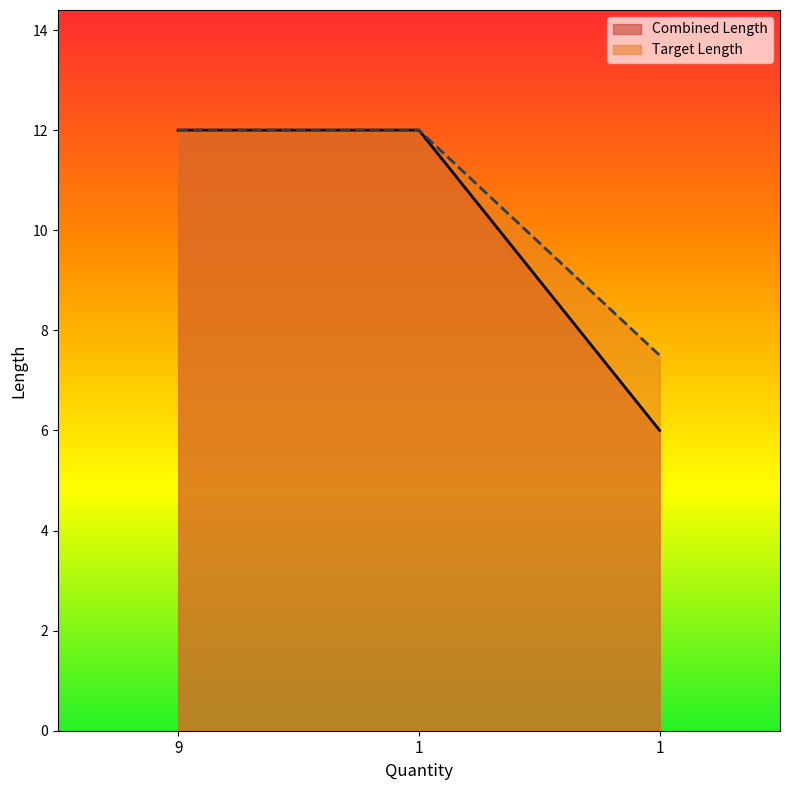

List the series in order of their peak value, lowest first.

Combined Length, Target Length